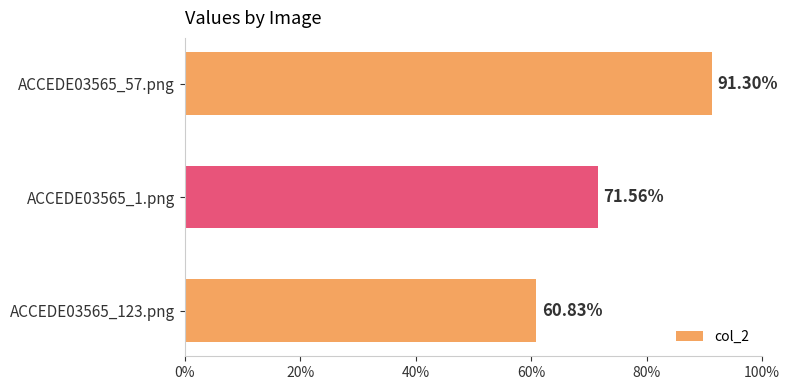

How many bars are there in total?

3